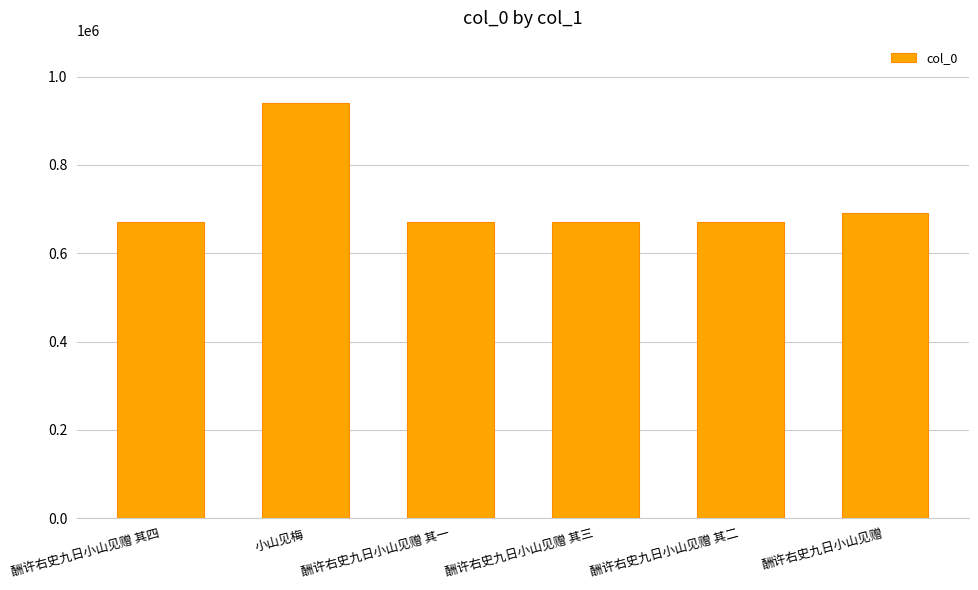

The chart shows a value of 1633223 at 小山见梅. True or false?

False